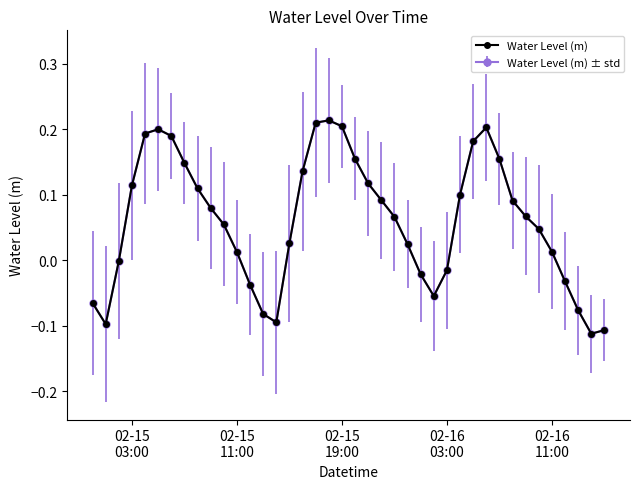

How many lines are shown in the chart?

2